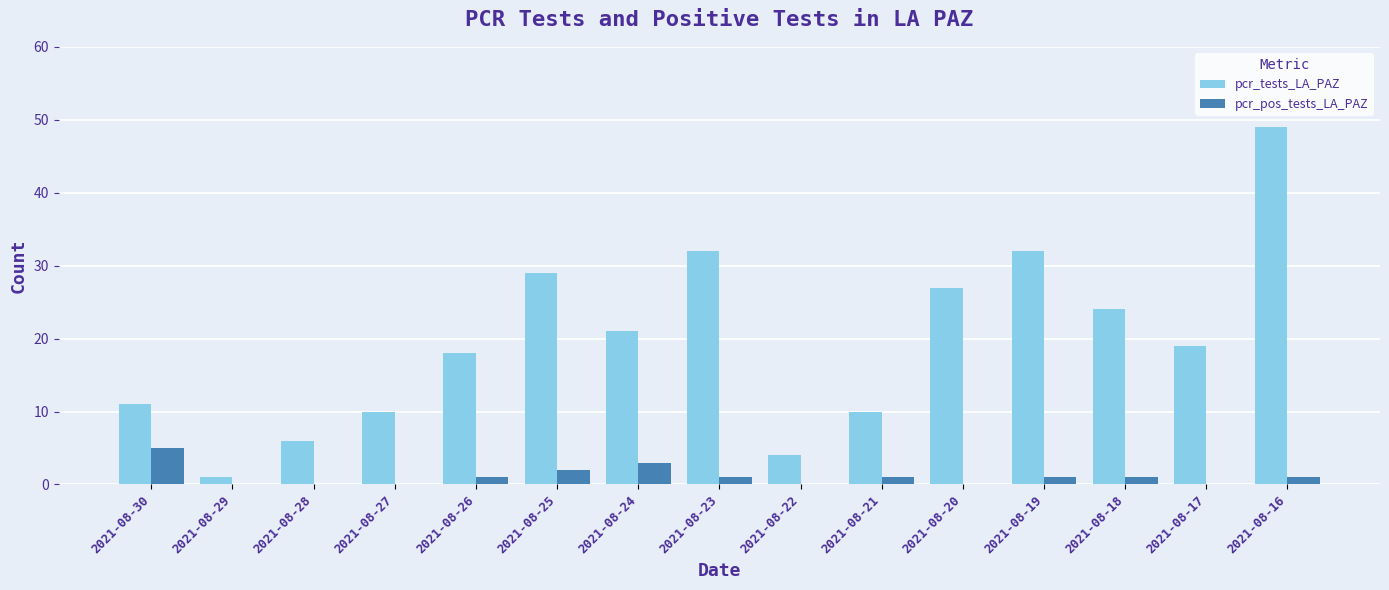

Count the number of categories in the chart.

15